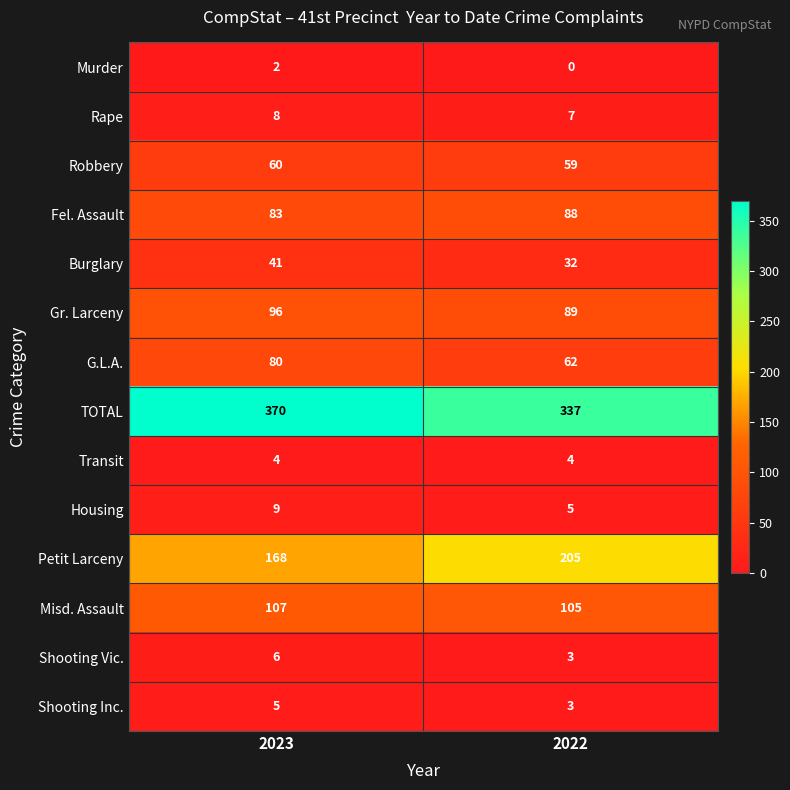

Reading right to left, transcribe all the data shown in this chart.

Murder: 2022=0	2023=2
Rape: 2022=7	2023=8
Robbery: 2022=59	2023=60
Fel. Assault: 2022=88	2023=83
Burglary: 2022=32	2023=41
Gr. Larceny: 2022=89	2023=96
G.L.A.: 2022=62	2023=80
TOTAL: 2022=337	2023=370
Transit: 2022=4	2023=4
Housing: 2022=5	2023=9
Petit Larceny: 2022=205	2023=168
Misd. Assault: 2022=105	2023=107
Shooting Vic.: 2022=3	2023=6
Shooting Inc.: 2022=3	2023=5